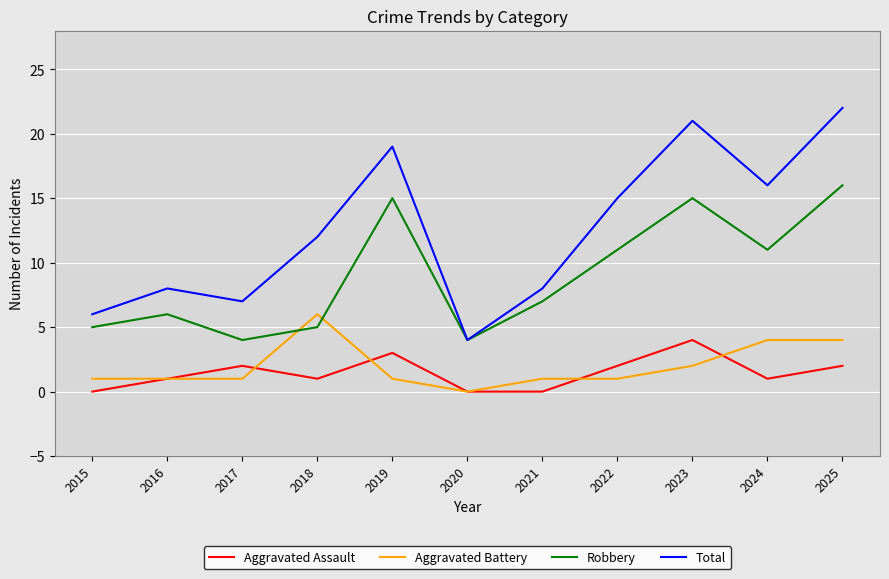

What is the average value of the Total series?

13